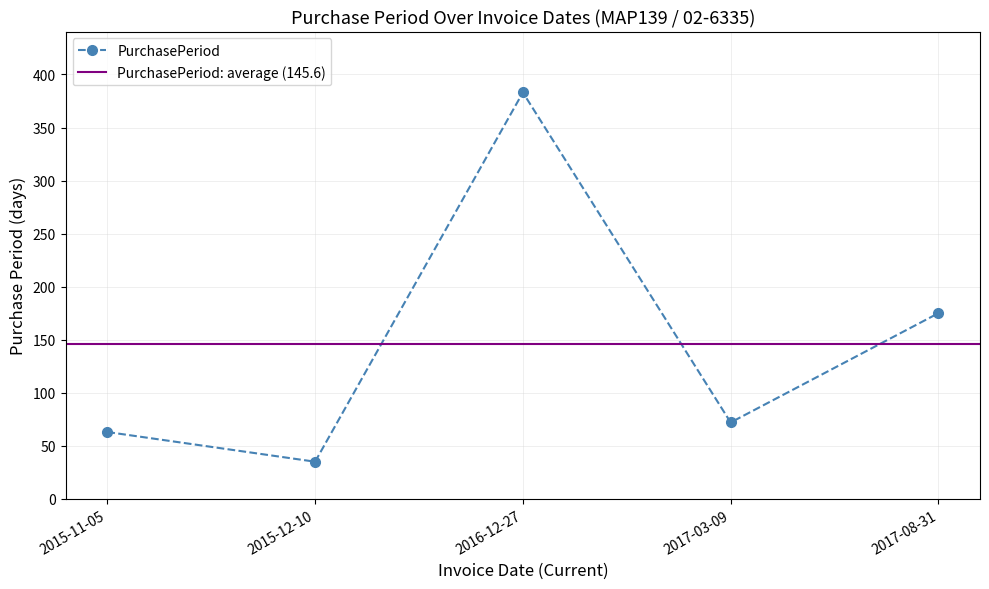

What is the maximum value shown in the chart?

383